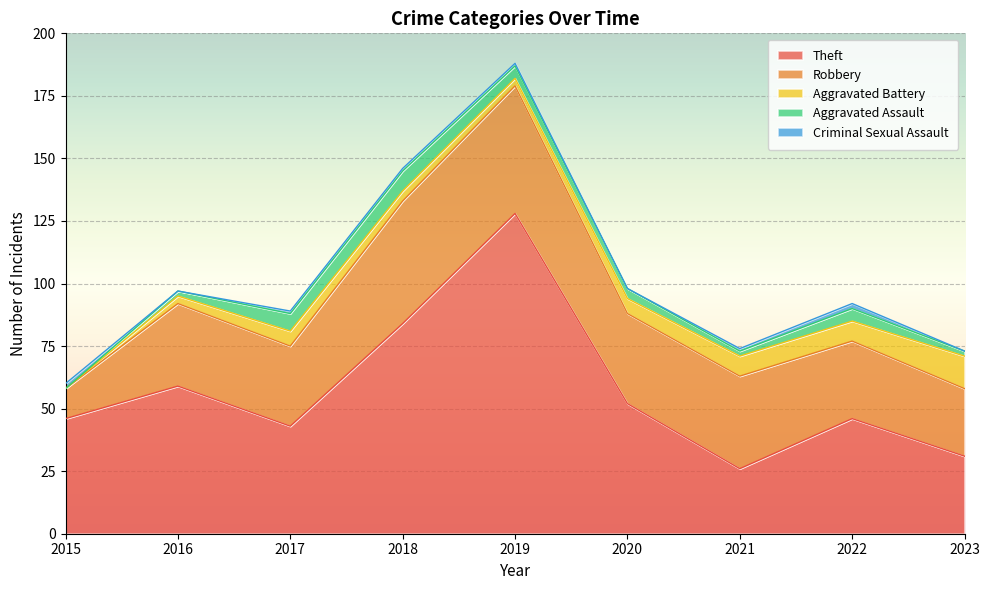

Which series has the largest total across all categories?

Theft